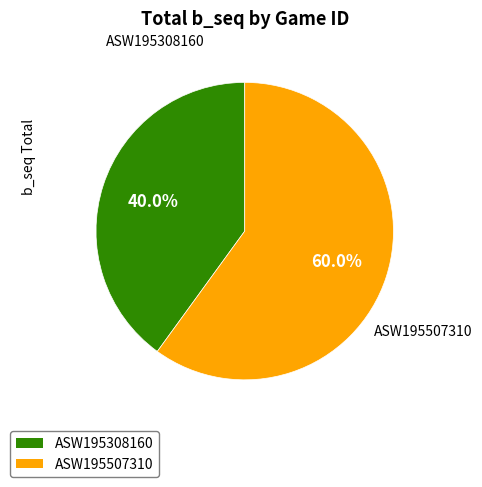

The ASW195507310 slice represents 60% of the pie. True or false?

True